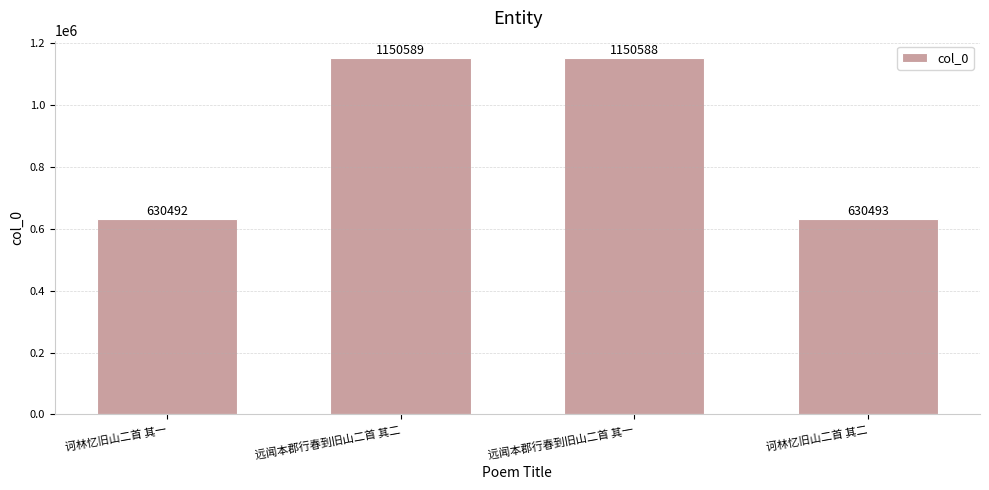

The chart shows a value of 630492 at 诃林忆旧山二首 其一. True or false?

True